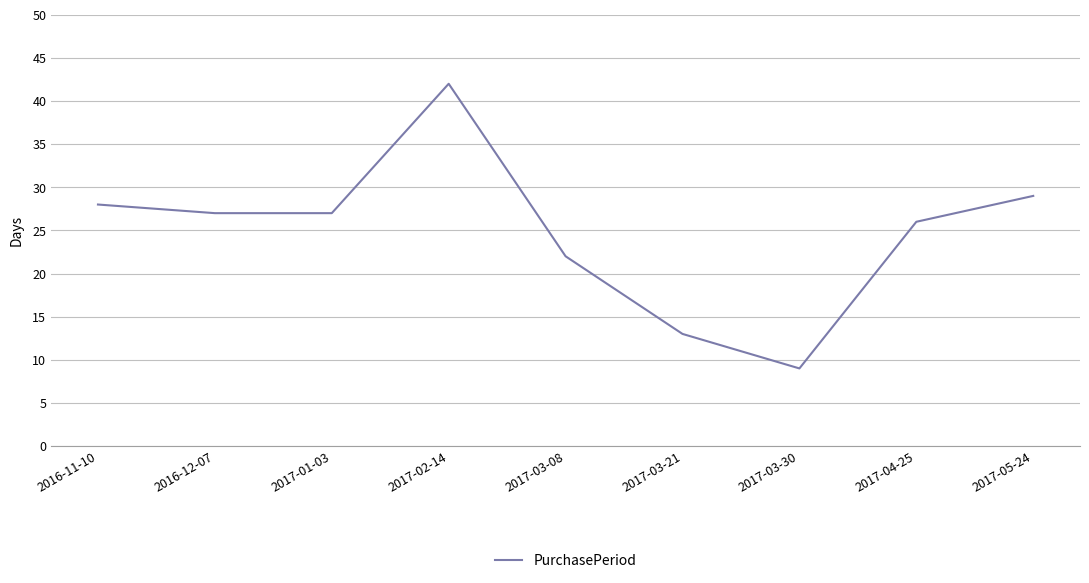

What position from the right is 2017-03-08?

5